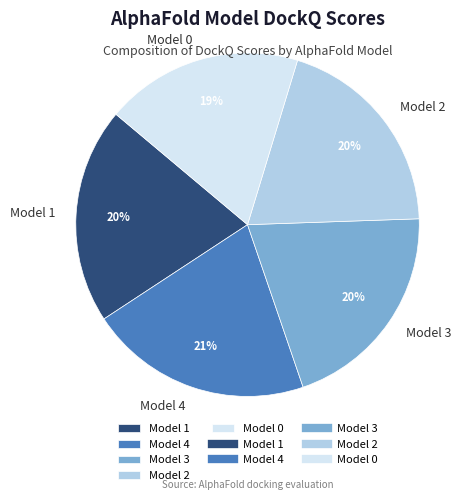

To the nearest percent, what is the difference between the largest and smallest slice percentages?

2%